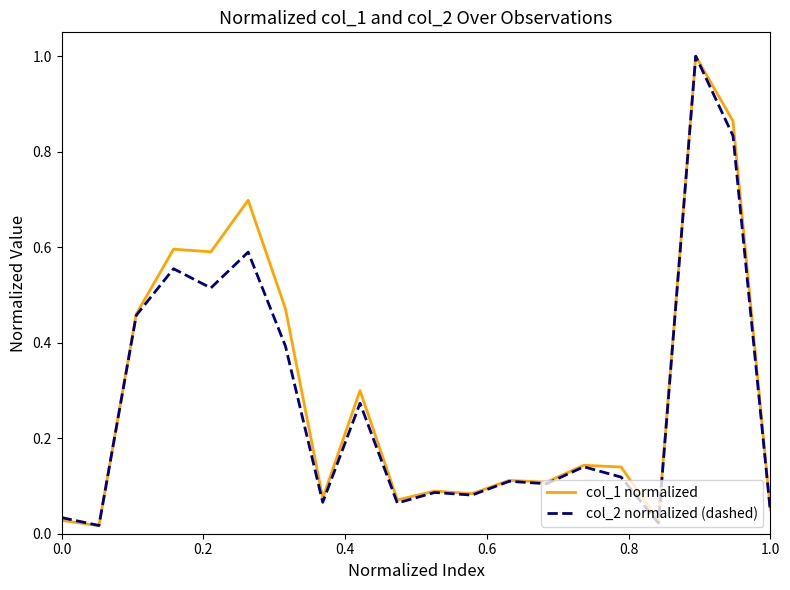

What is the highest value of the col_1 normalized series?

1.0